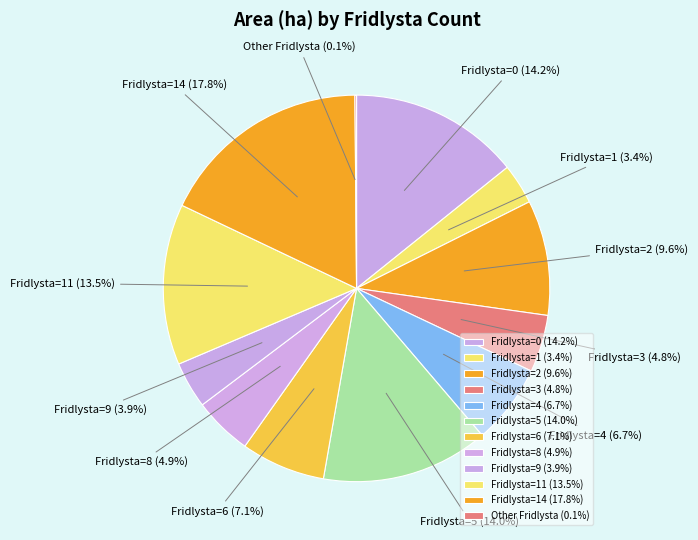

Combined, what portion of the pie is Fridlysta=14 and Fridlysta=6?

24.9%